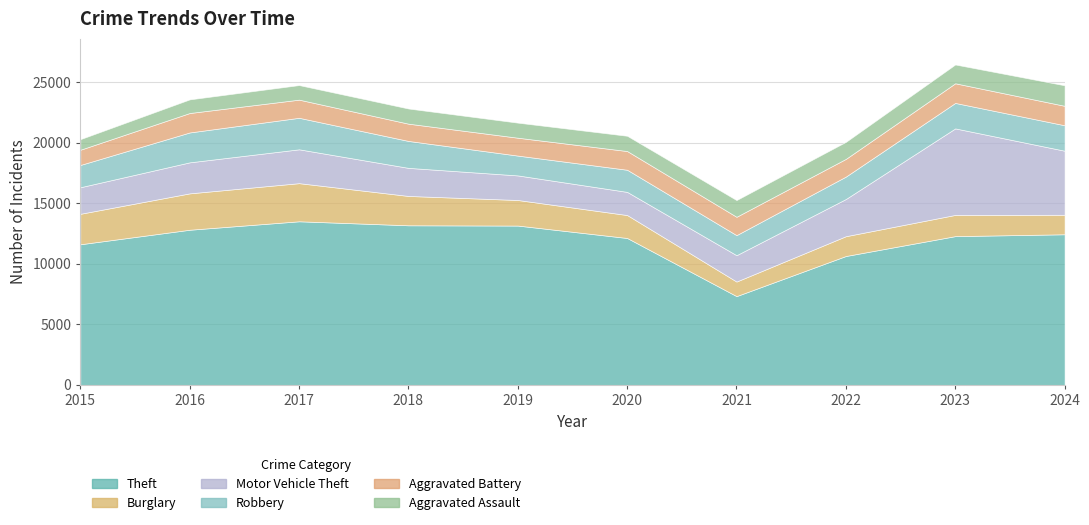

How many interior local valleys does the Robbery series have?

2